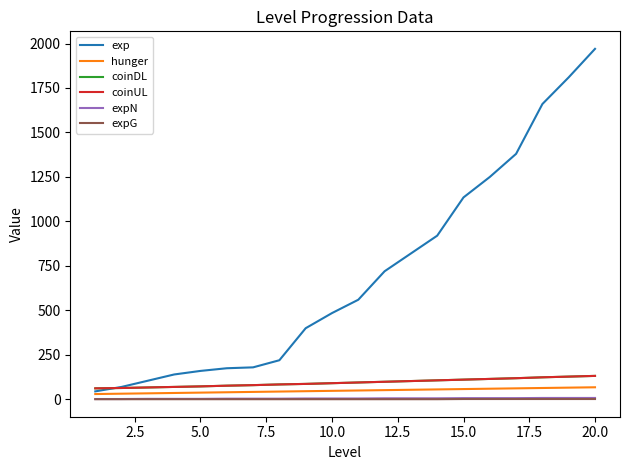

True or false: expN and coinUL cross at least once.

False